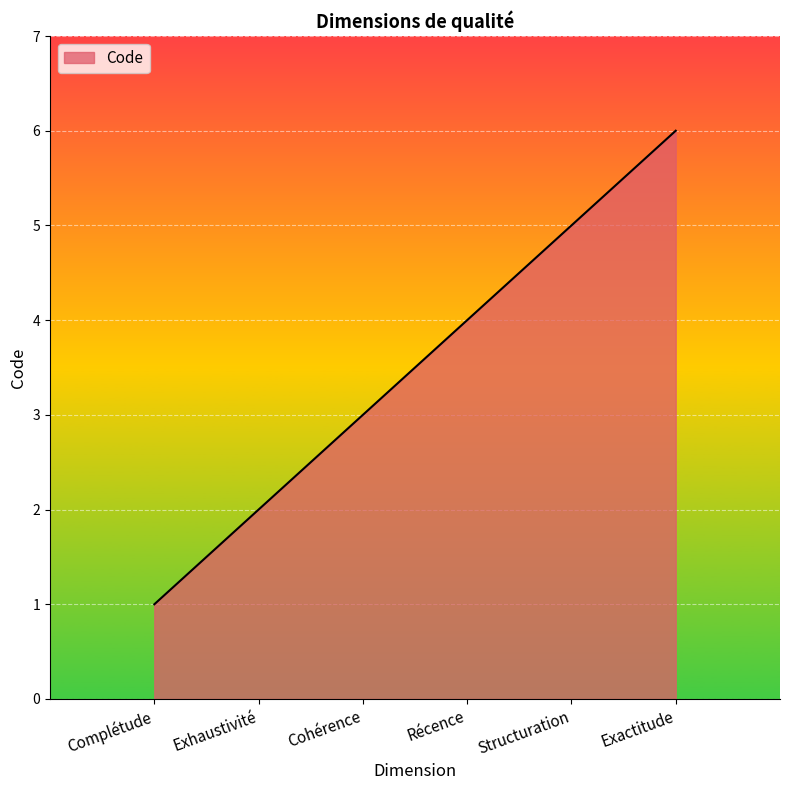

The value at Cohérence is 5. True or false?

False